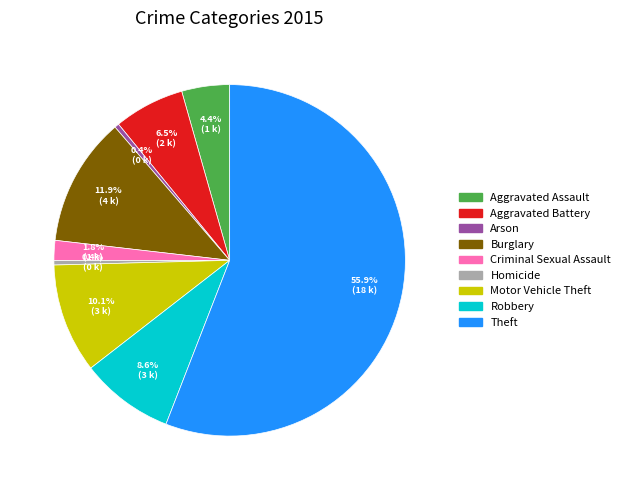

How much of the chart is everything except Burglary?

88.1%